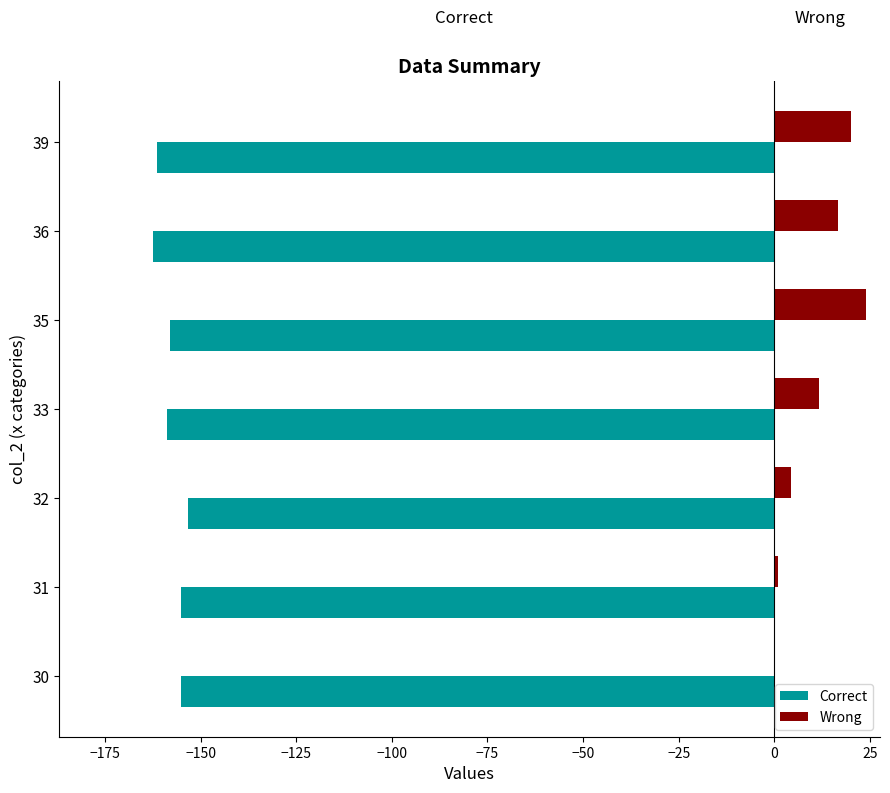

What is the average value of the Wrong series?

11.1